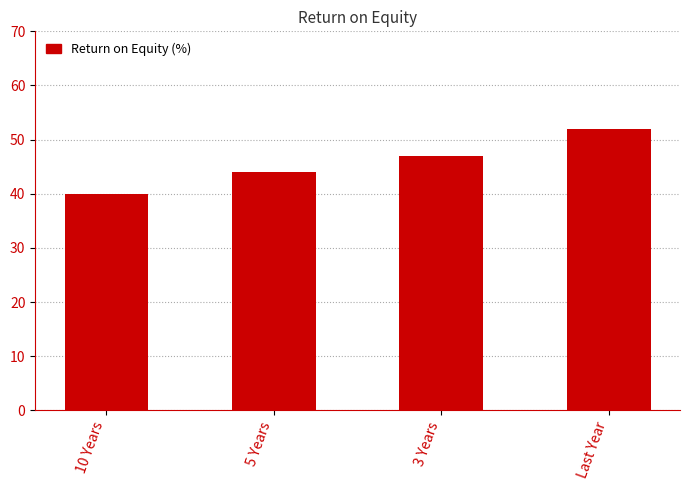

Reading left to right, extract all data points from this chart.

40	44	47	52